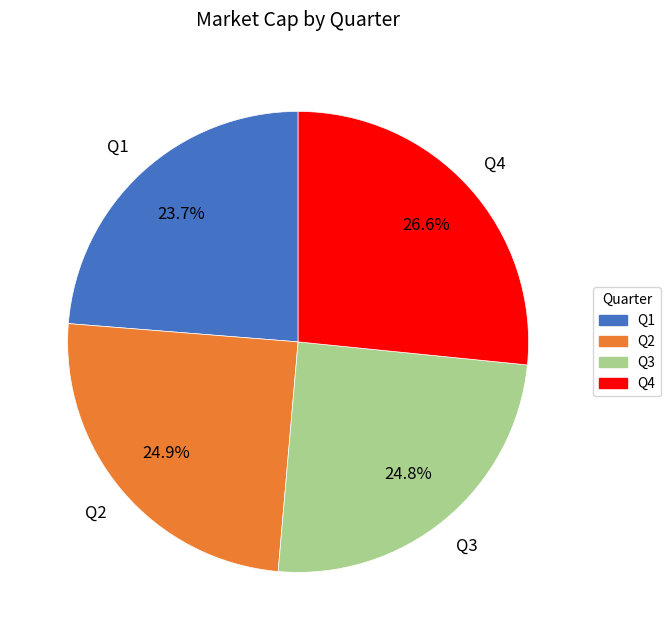

Is there a majority slice in this chart?

No